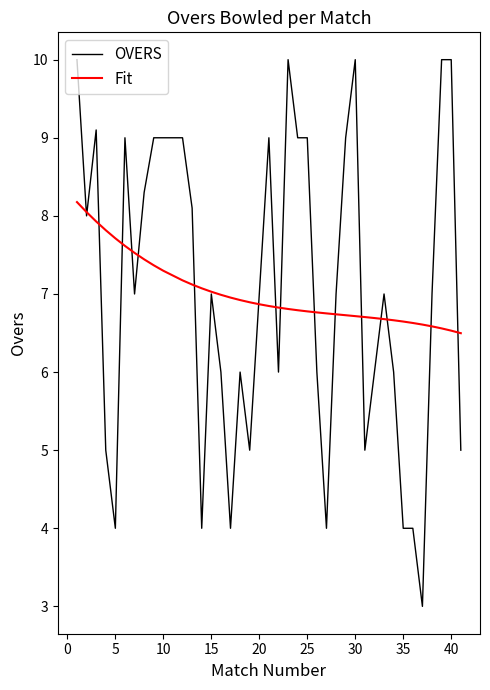

What is the minimum value for OVERS?

3.0